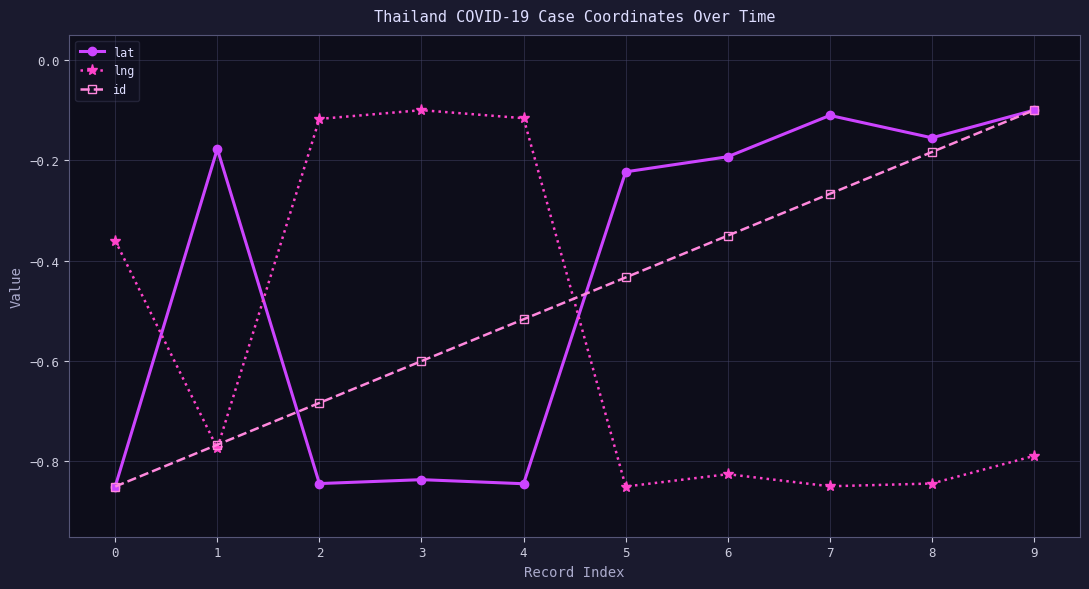

What is the value of the id point at the 4th from the left?

-0.6